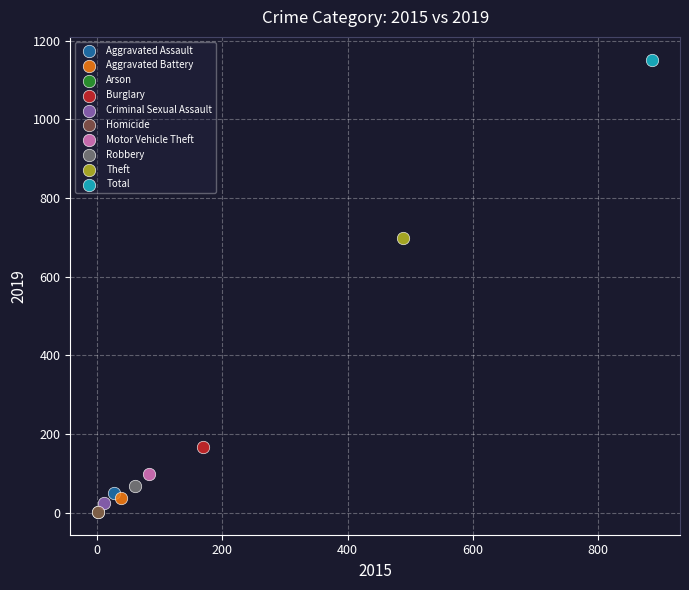

Which series contains the highest Y value?

Total